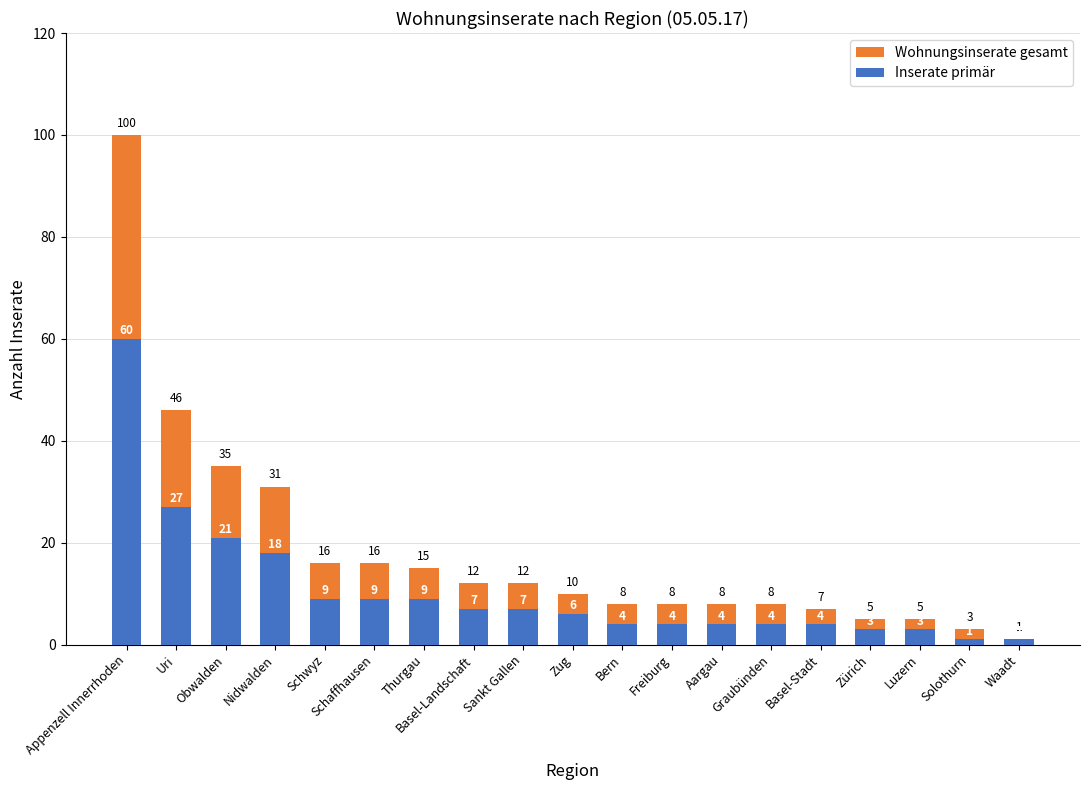

Between Thurgau and Sankt Gallen, which is larger?

Thurgau